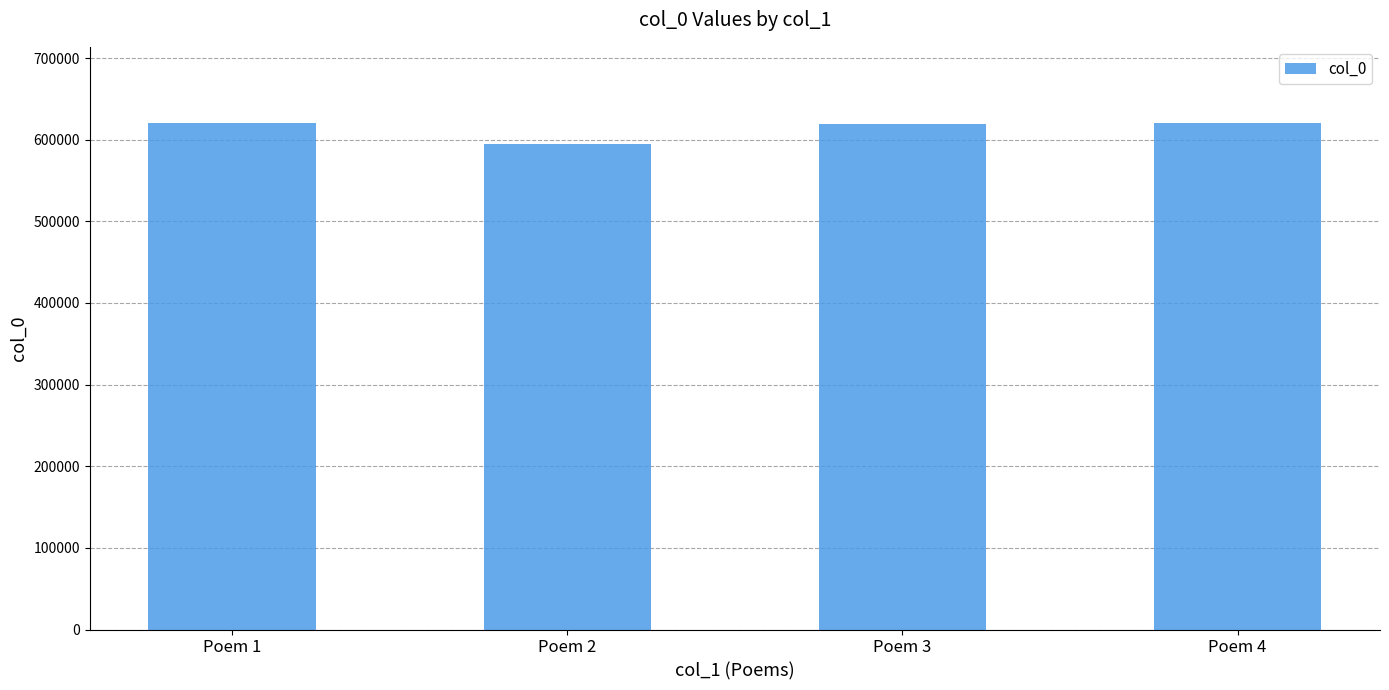

What is the greatest value displayed?

620636